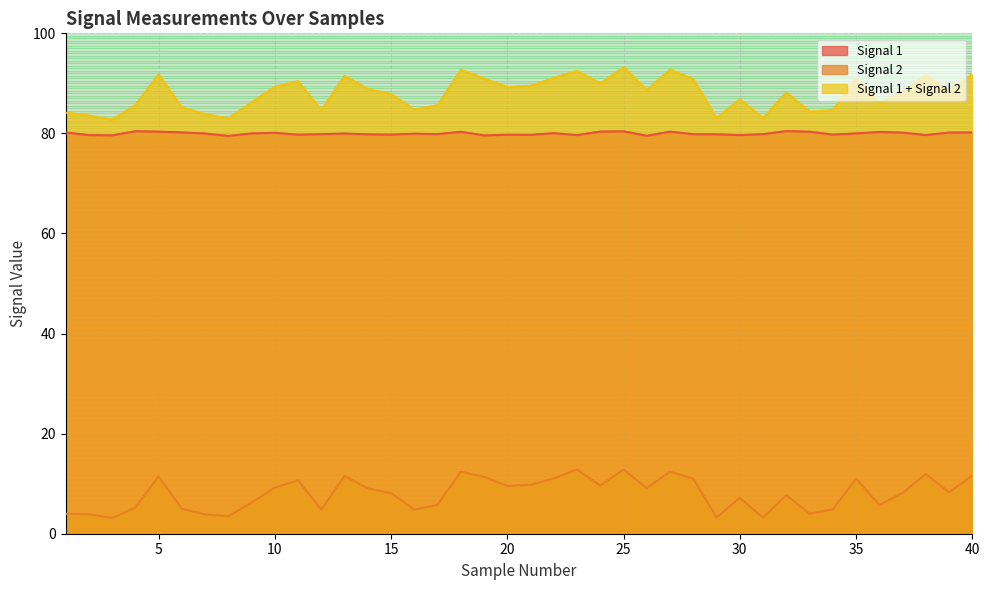

Reading left to right, what are all the values shown in this chart?

Signal 1: 1=80.2	2=79.7	3=79.6	4=80.4	5=80.4	6=80.2	7=80.0	8=79.5	9=80.0	10=80.1	11=79.8	12=79.8	13=80.0	14=79.8	15=79.8	16=79.9	17=79.9	18=80.3	19=79.6	20=79.7	21=79.7	22=80.0	23=79.7	24=80.4	25=80.4	26=79.5	27=80.4	28=79.8	29=79.8	30=79.7	31=79.9	32=80.5	33=80.4	34=79.8	35=80.0	36=80.3	37=80.2	38=79.7	39=80.2	40=80.2
Signal 2: 1=4.0	2=3.9	3=3.1	4=5.2	5=11.4	6=5.0	7=3.9	8=3.5	9=6.2	10=9.2	11=10.7	12=4.8	13=11.5	14=9.1	15=8.1	16=4.8	17=5.8	18=12.4	19=11.4	20=9.5	21=9.8	22=11.1	23=12.8	24=9.6	25=12.8	26=9.1	27=12.4	28=11.0	29=3.3	30=7.2	31=3.2	32=7.7	33=4.0	34=4.9	35=11.0	36=5.8	37=8.1	38=12.0	39=8.3	40=11.6
Signal 1 + Signal 2: 1=84.2	2=83.6	3=82.7	4=85.7	5=91.8	6=85.2	7=83.8	8=83.0	9=86.2	10=89.3	11=90.4	12=84.7	13=91.5	14=88.9	15=87.9	16=84.8	17=85.6	18=92.7	19=91.0	20=89.3	21=89.5	22=91.1	23=92.5	24=90.0	25=93.2	26=88.7	27=92.8	28=90.8	29=83.1	30=86.8	31=83.1	32=88.2	33=84.4	34=84.6	35=91.0	36=86.1	37=88.3	38=91.6	39=88.4	40=91.8